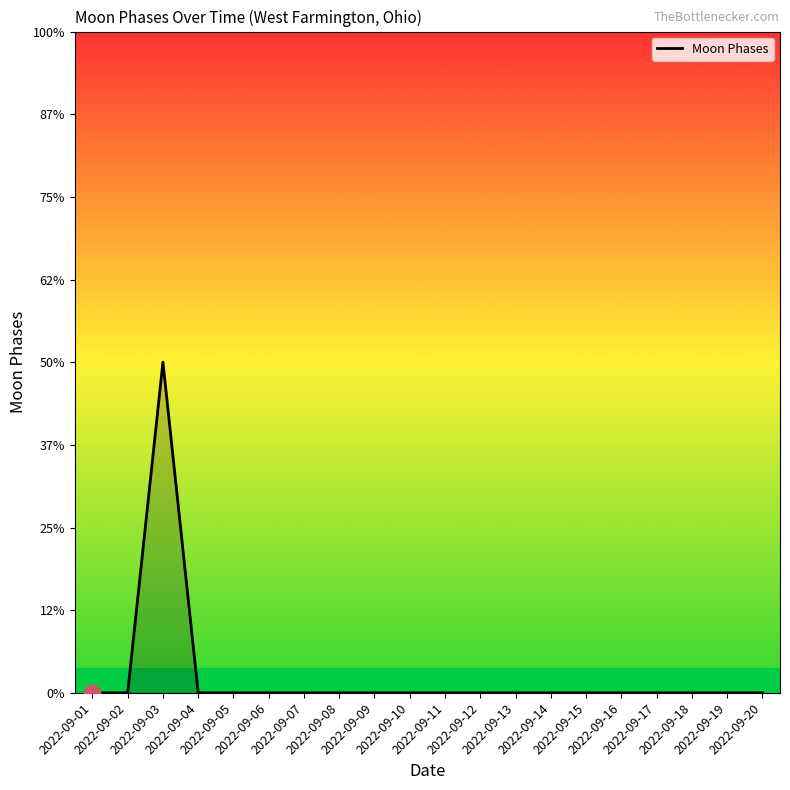

Does the chart display data point markers on the line(s)?

No